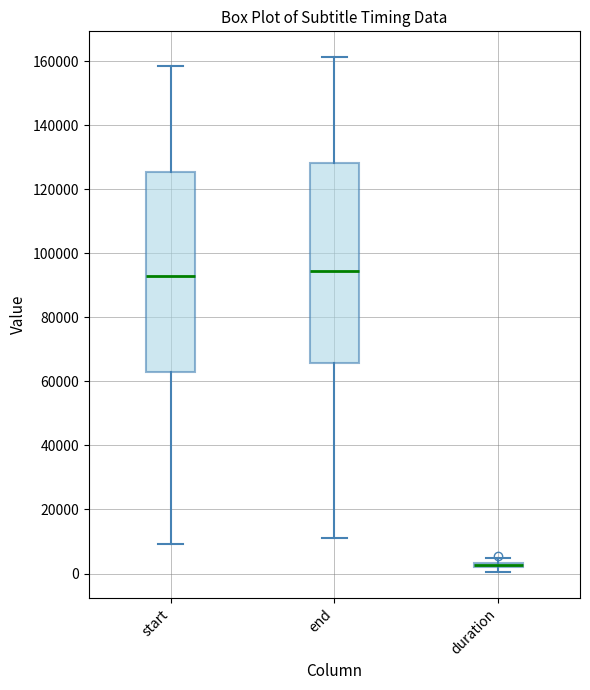

Where is the upper edge of the box for start on the y-axis? The values are not printed on the chart, so give them approximately, as read against the axis.

126000